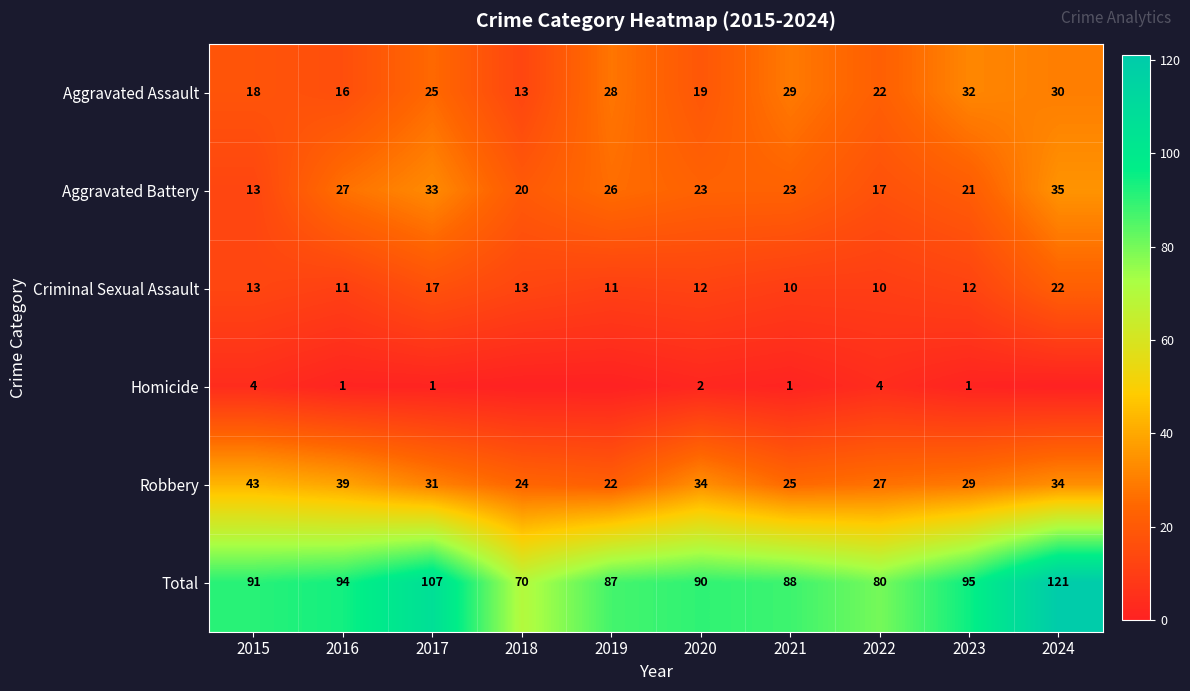

The value of Homicide at 2016 is 2. True or false?

False